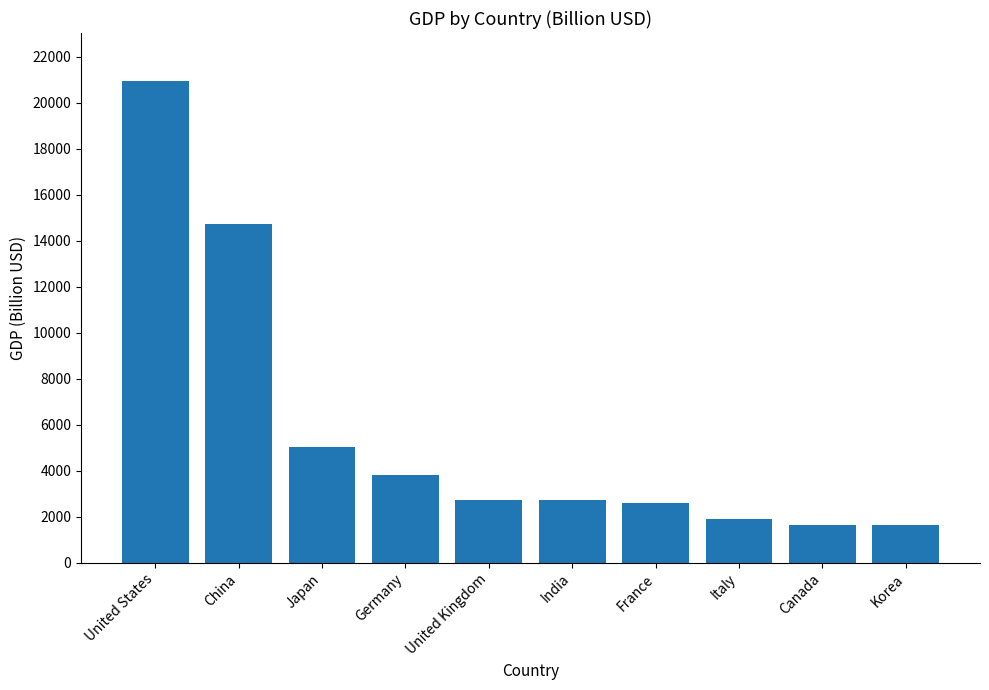

What is the value of the 7th bar from the left?

2598.9